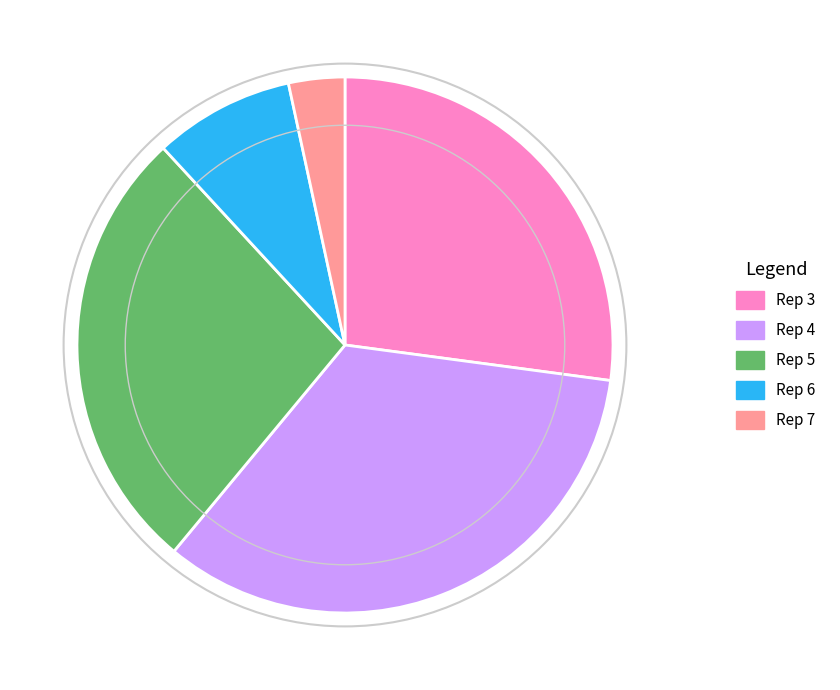

Does Rep 3 account for over 50% of the chart?

No